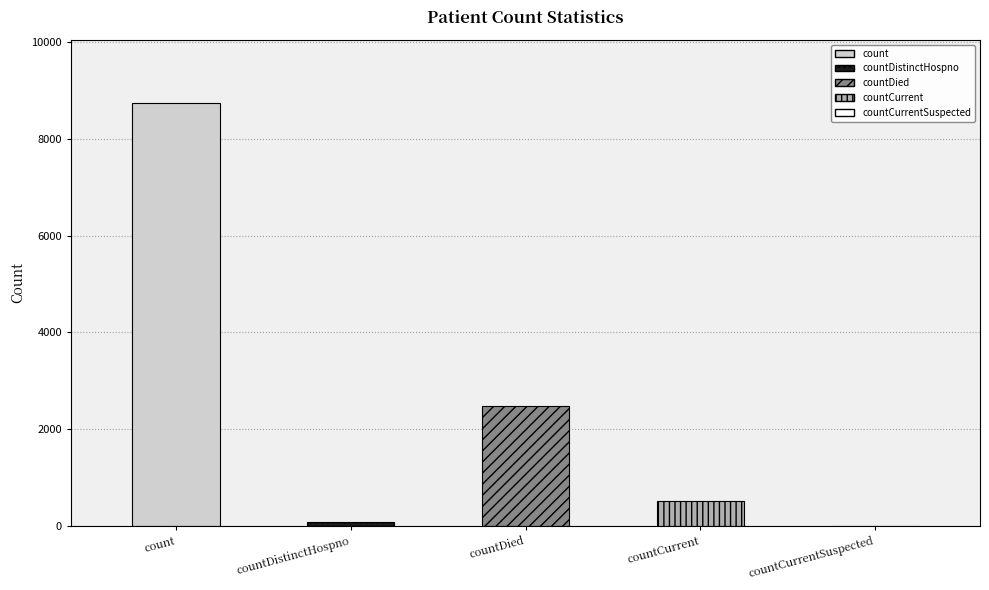

Reading right to left, what are all the values shown in this chart?

0	513	2482	76	8740